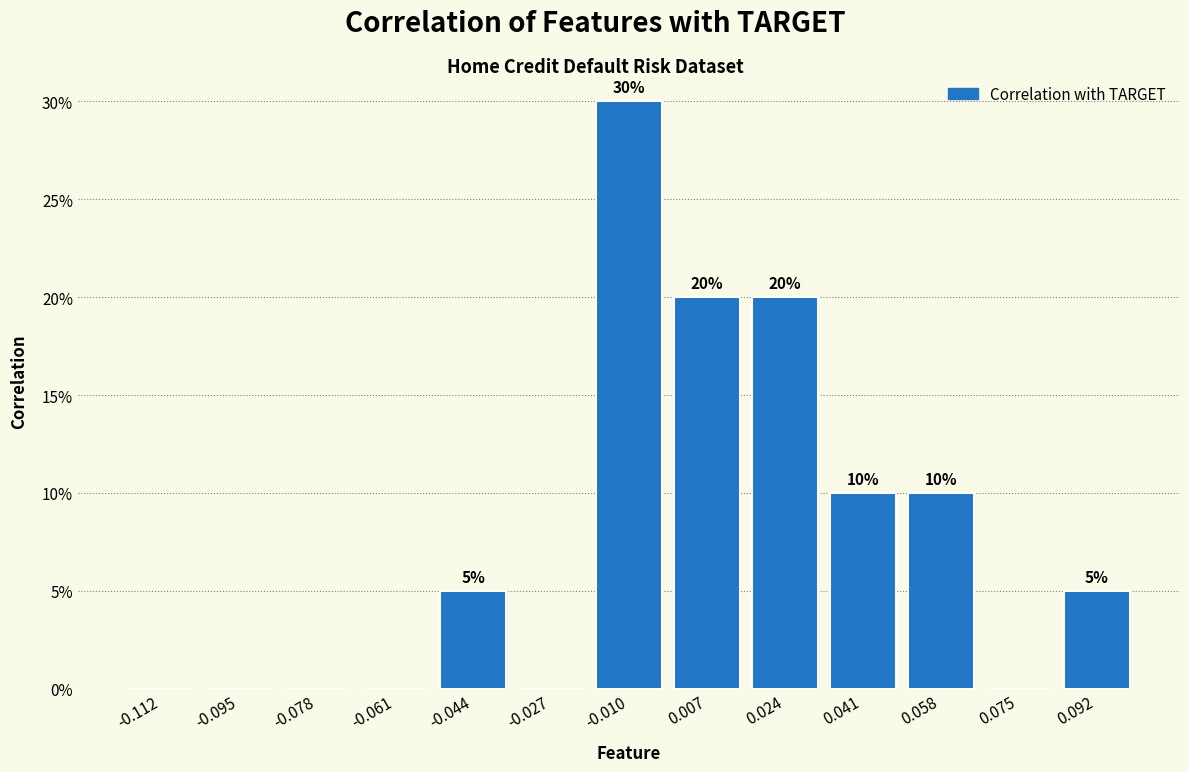

Reading left to right, transcribe all the data shown in this chart.

-0.112=0	-0.095=0	-0.078=0	-0.061=0	-0.044=5	-0.027=0	-0.010=30	0.007=20	0.024=20	0.041=10	0.058=10	0.075=0	0.092=5